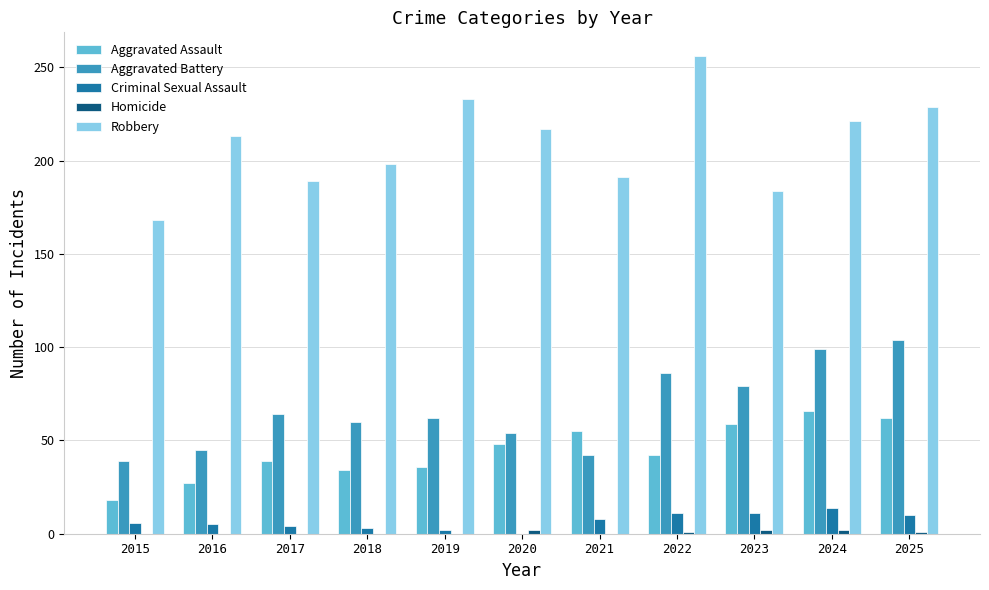

What is the greatest value displayed?

256